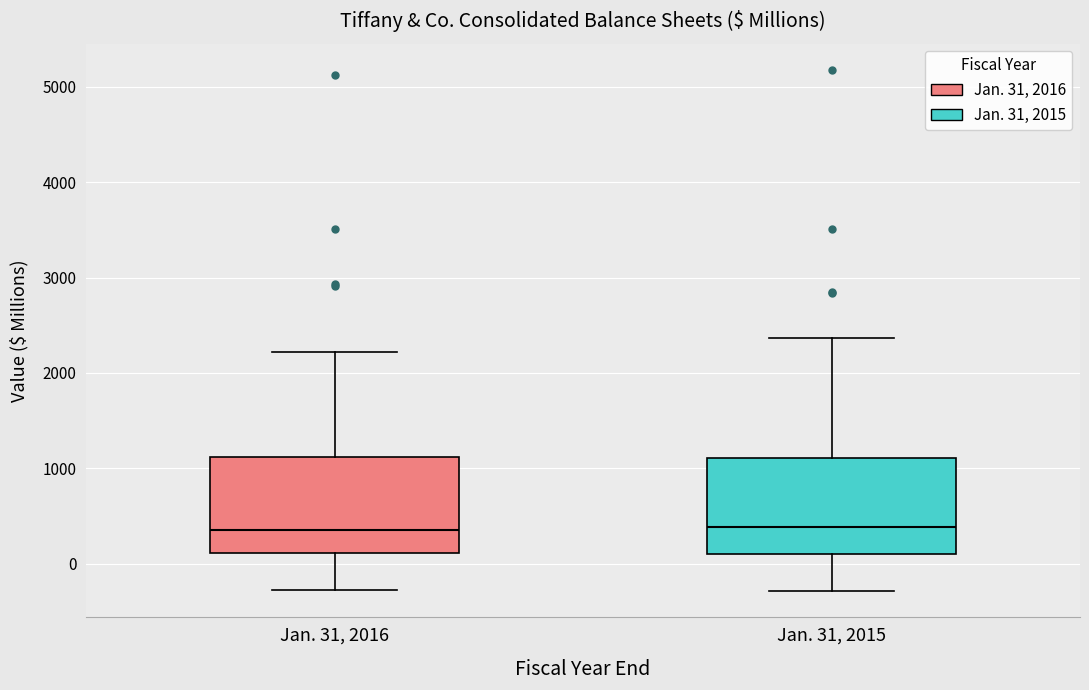

Reading left to right, read every box against the y-axis: the position of its median line, the range the box covers, and the ends of its whiskers. The values are not printed on the chart, so give them approximately, as read against the axis.

Jan. 31, 2016: median 400, box 100 to 1100, whiskers -300 to 2200
Jan. 31, 2015: median 400, box 100 to 1100, whiskers -300 to 2400